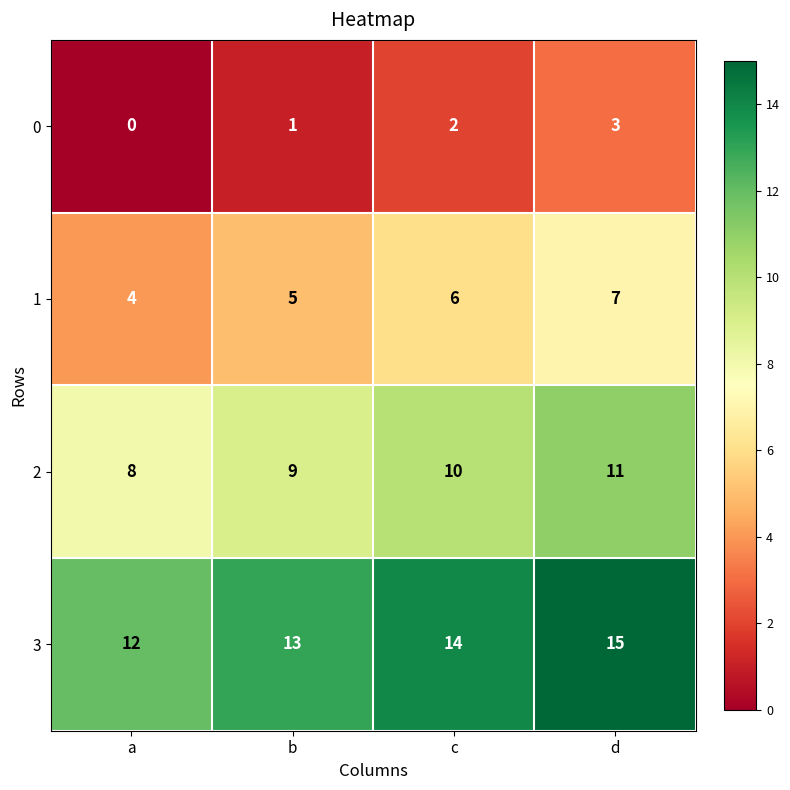

What is the total value across all series at a?

24